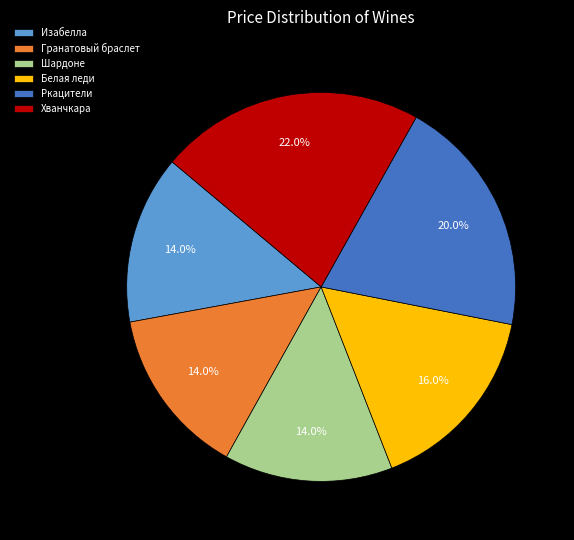

How many slices are in this pie chart?

6